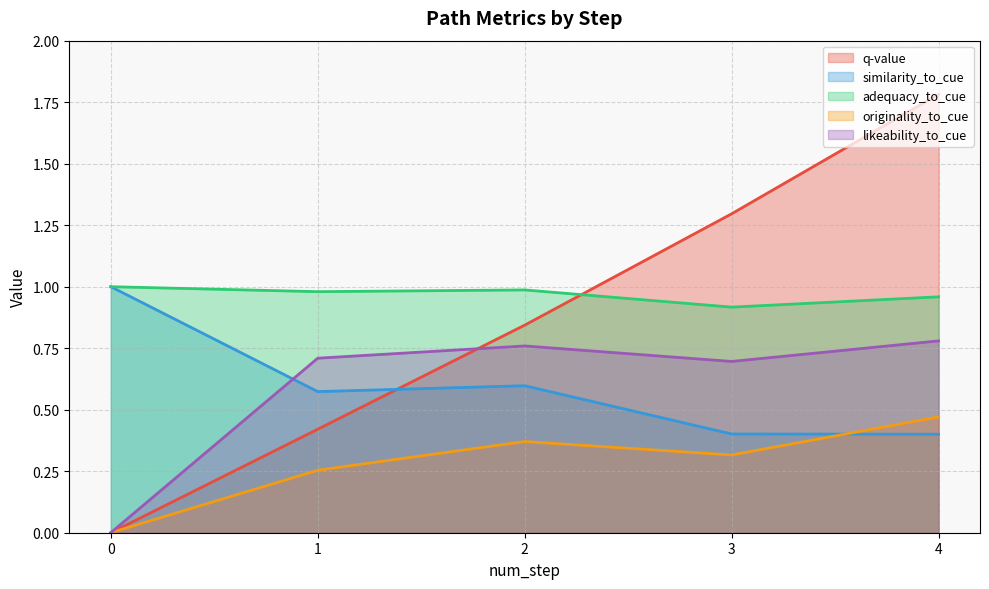

Is it true that similarity_to_cue equals 0.5 at 4?

False